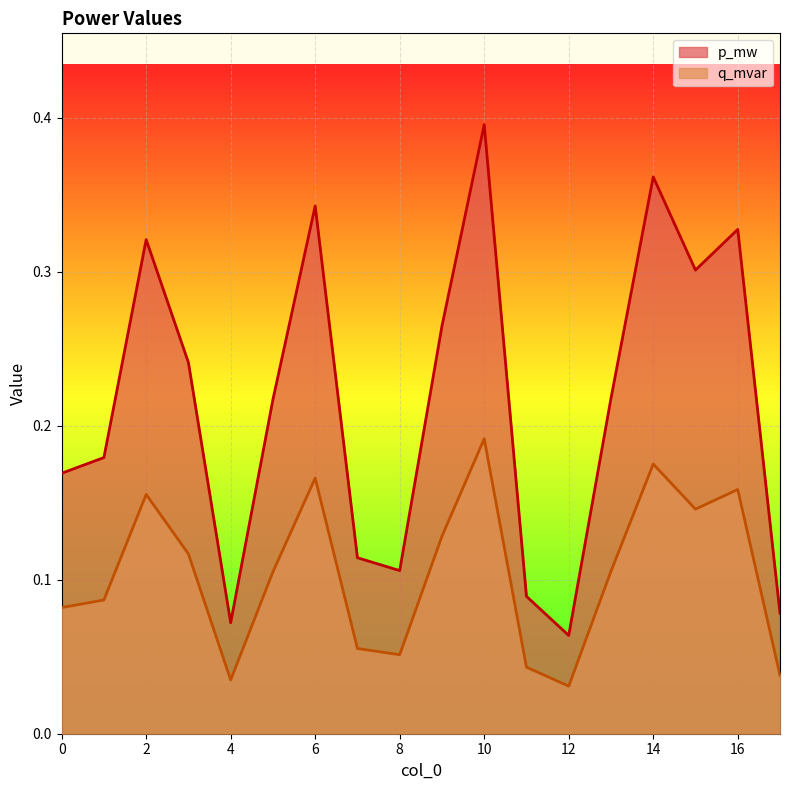

Which series has the largest total across all categories?

p_mw